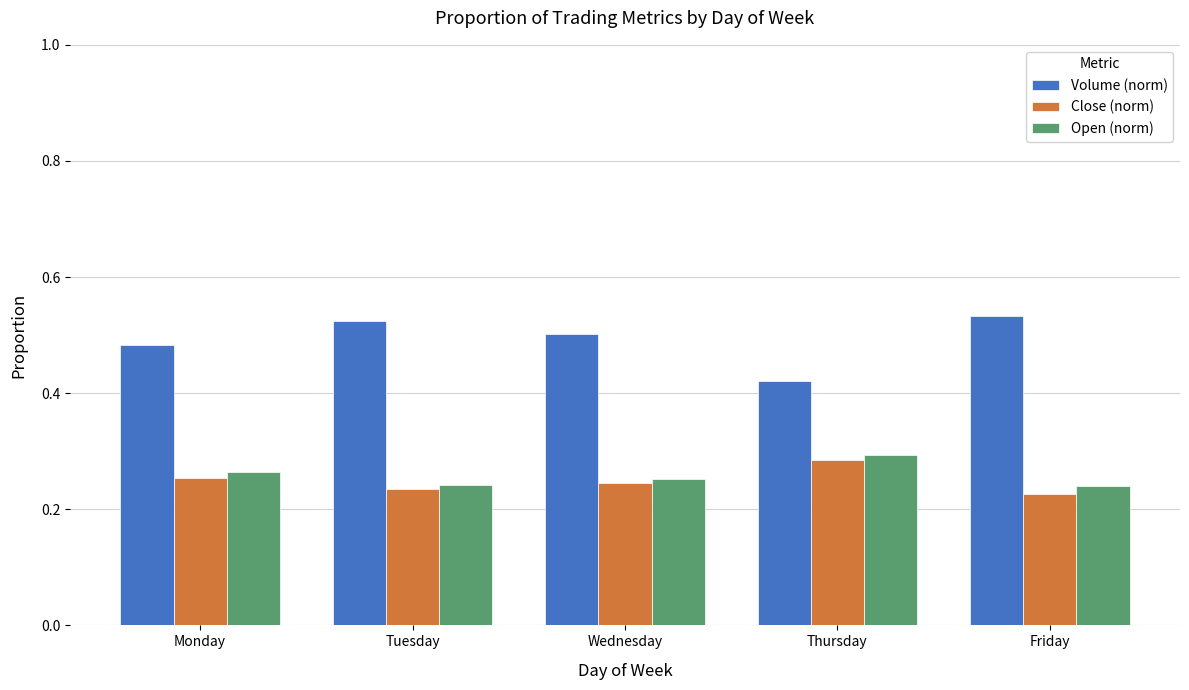

List the labels in order of Volume (norm) value, largest first.

Friday, Tuesday, Wednesday, Monday, Thursday